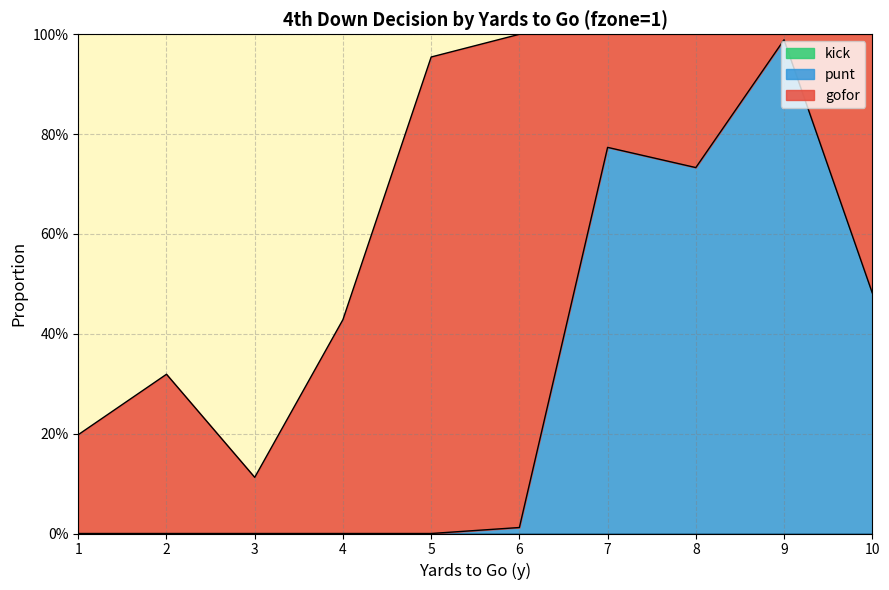

List the labels in order of gofor value, smallest first.

9, 3, 1, 7, 8, 2, 4, 10, 5, 6